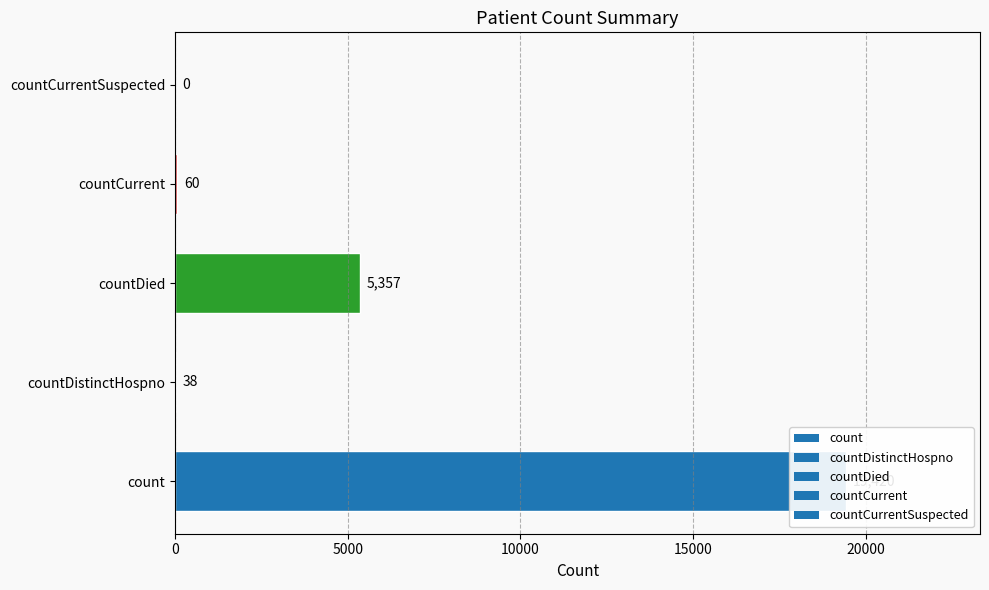

How many data points are above 60?

2